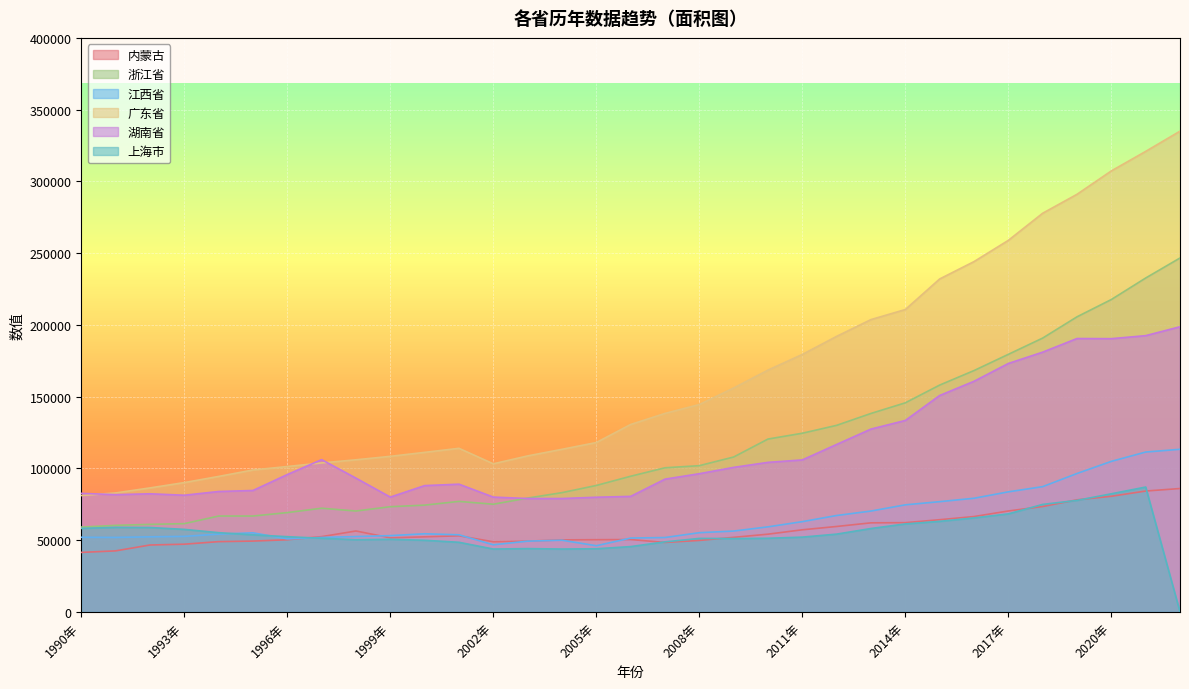

Which category has the lowest value across all series?

2022年